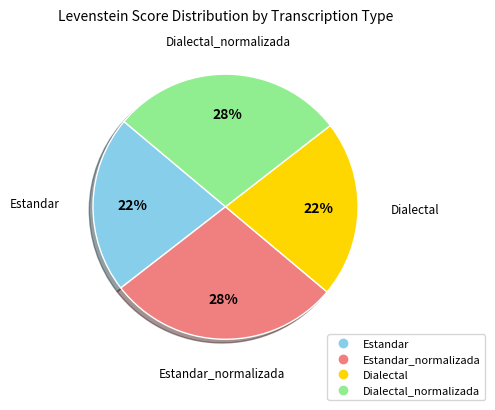

Count the number of slices in the pie.

4